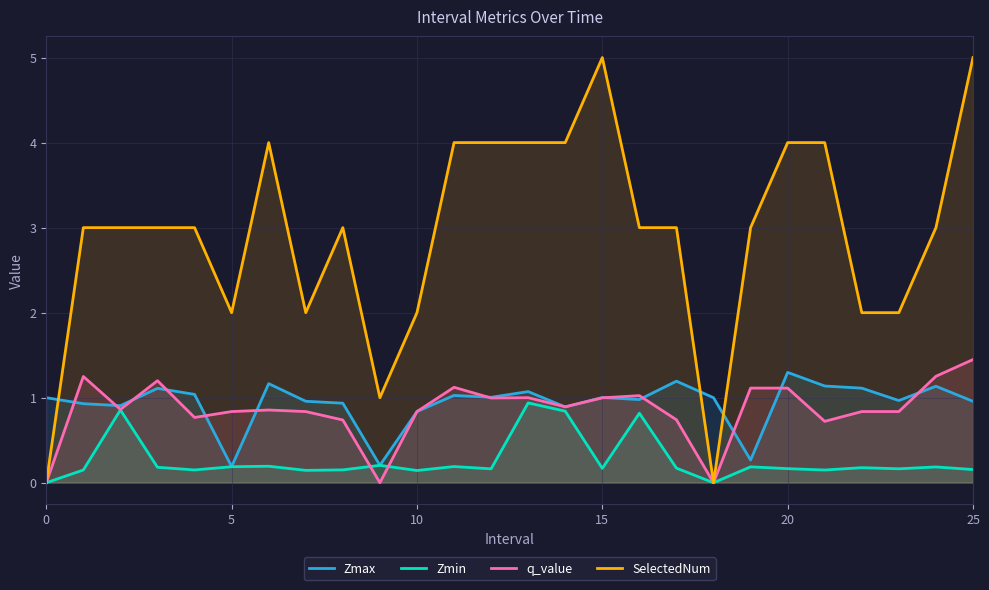

The q_value series shows 1.0 at 15. True or false?

True